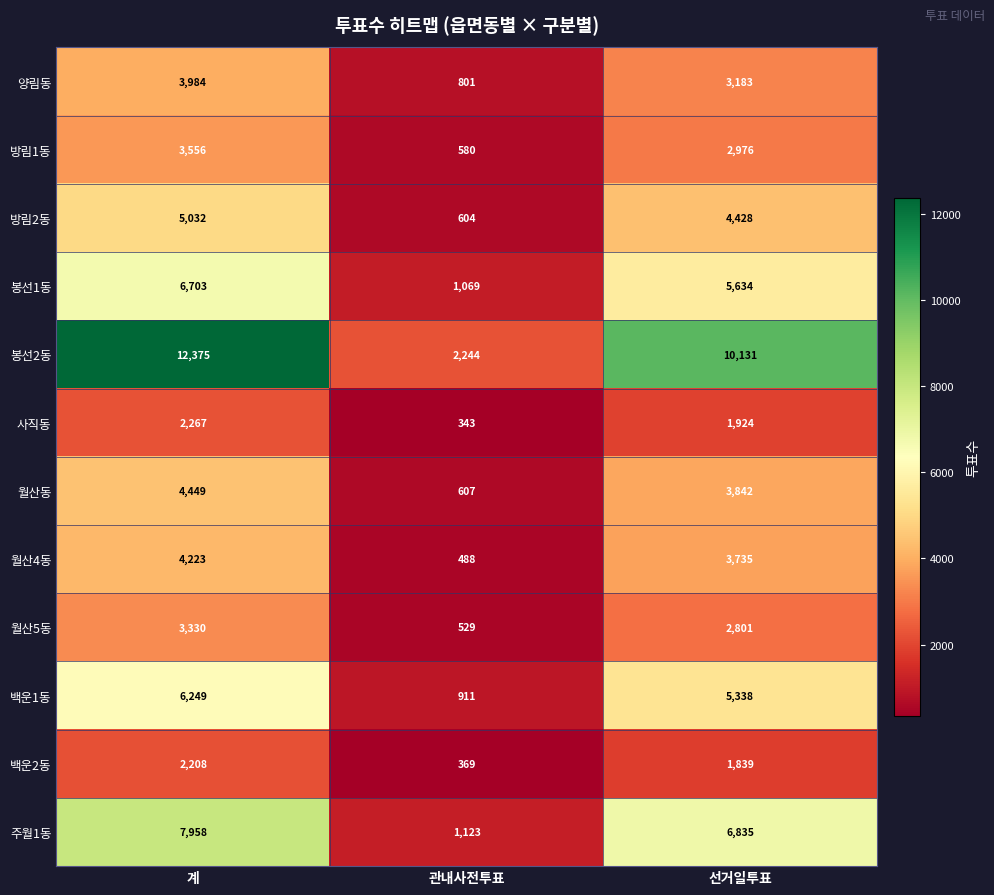

What is the approximate value of 봉선1동 at 계?

6703